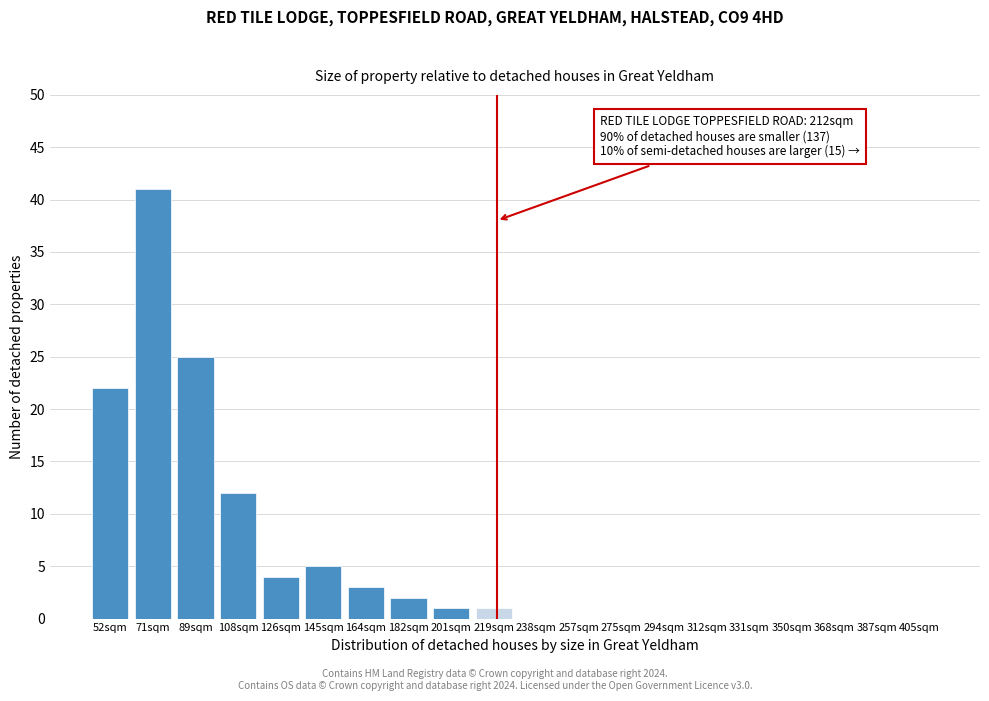

Reading left to right, what are all the values shown in this chart?

52sqm=22	71sqm=41	89sqm=25	108sqm=12	126sqm=4	145sqm=5	164sqm=3	182sqm=2	201sqm=1	219sqm=1	238sqm=0	257sqm=0	275sqm=0	294sqm=0	312sqm=0	331sqm=0	350sqm=0	368sqm=0	387sqm=0	405sqm=0